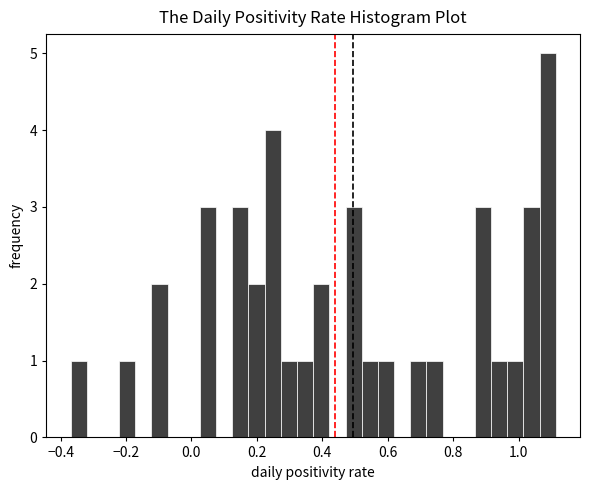

Around what value on the x-axis is the tallest bar? Give the approximate position of its centre, as read against the axis.

1.08